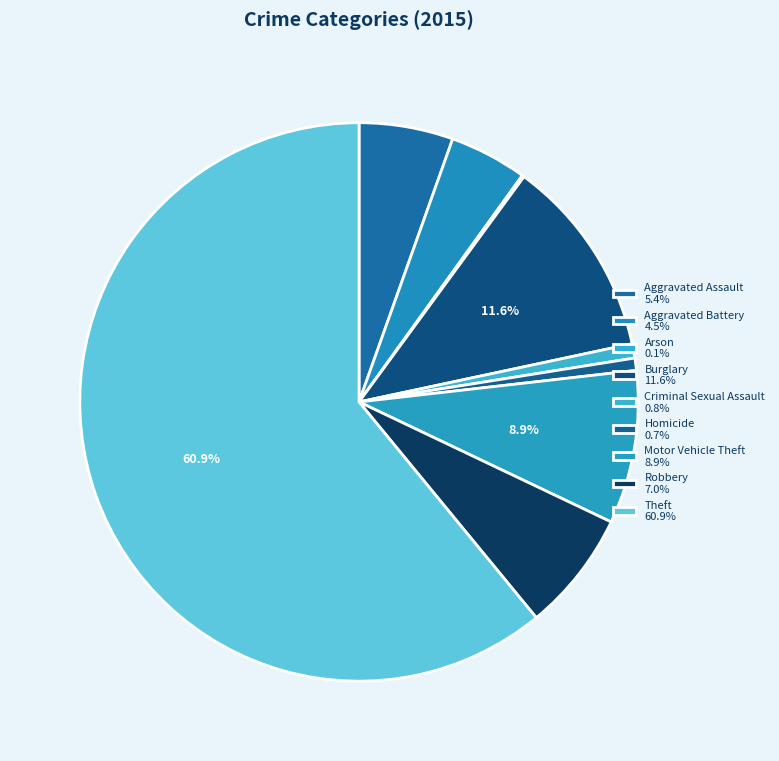

To the nearest percent, what percentage of the pie is Aggravated Battery?

4%